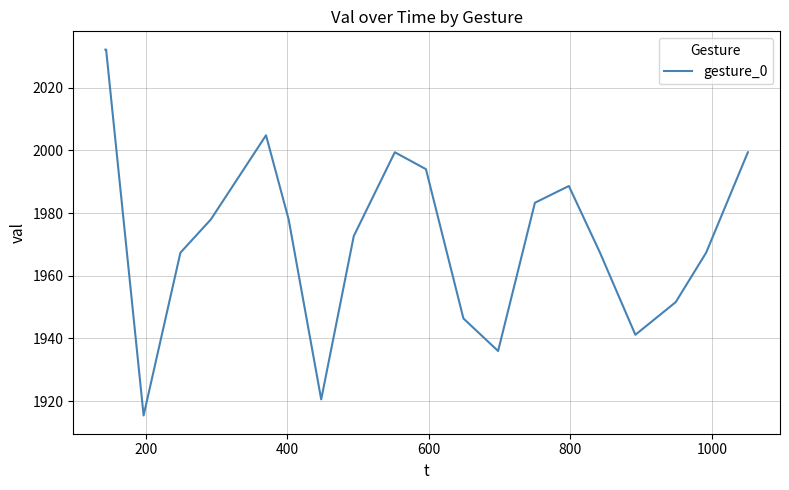

Does the chart have visible grid lines?

Yes